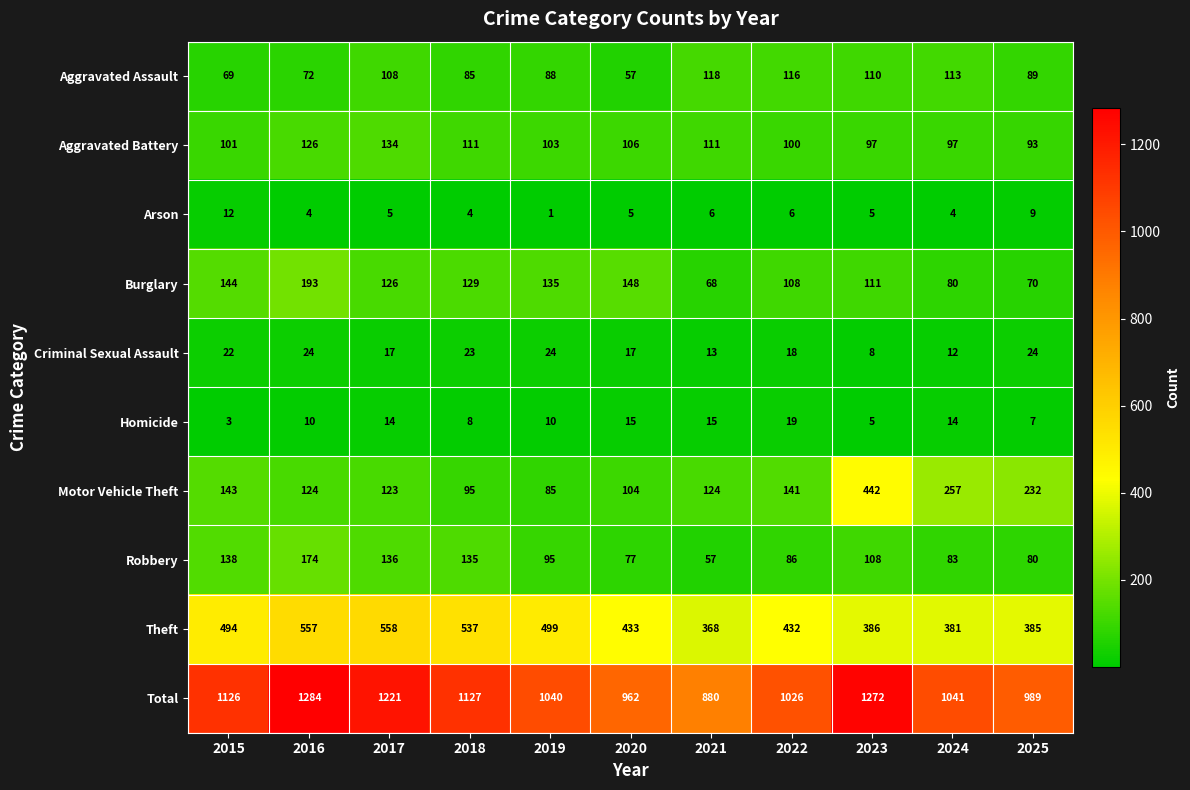

Count the number of data series in this chart.

10